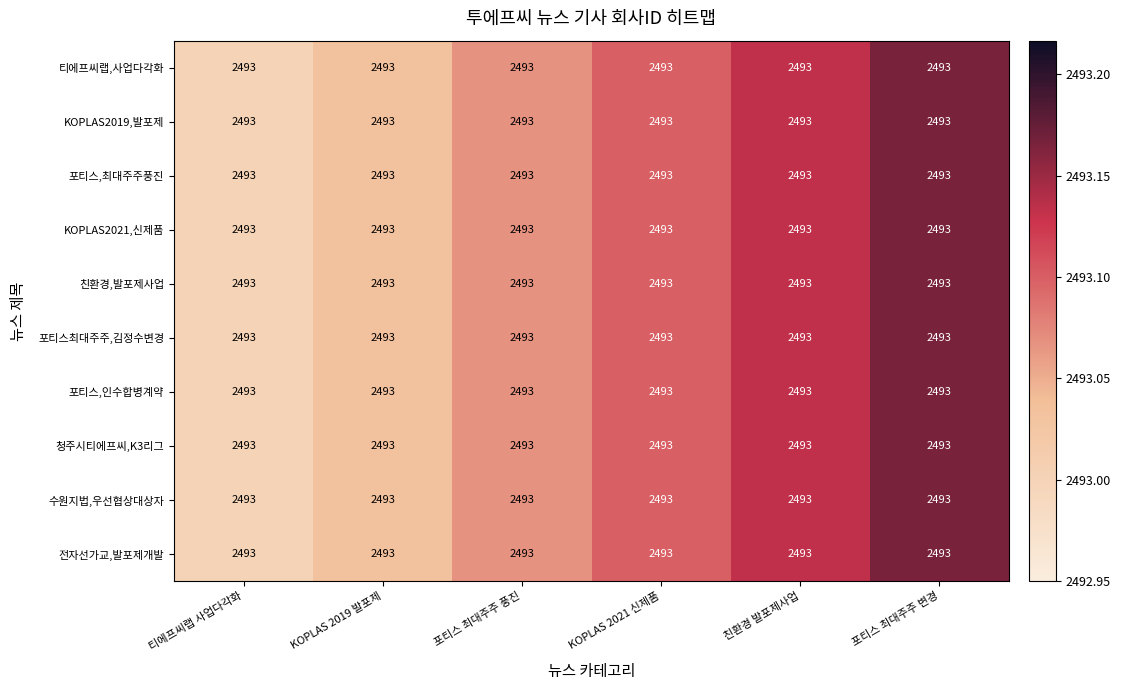

What is the difference between the maximum and minimum values in the 포티스,인수합병계약 series?

0.2